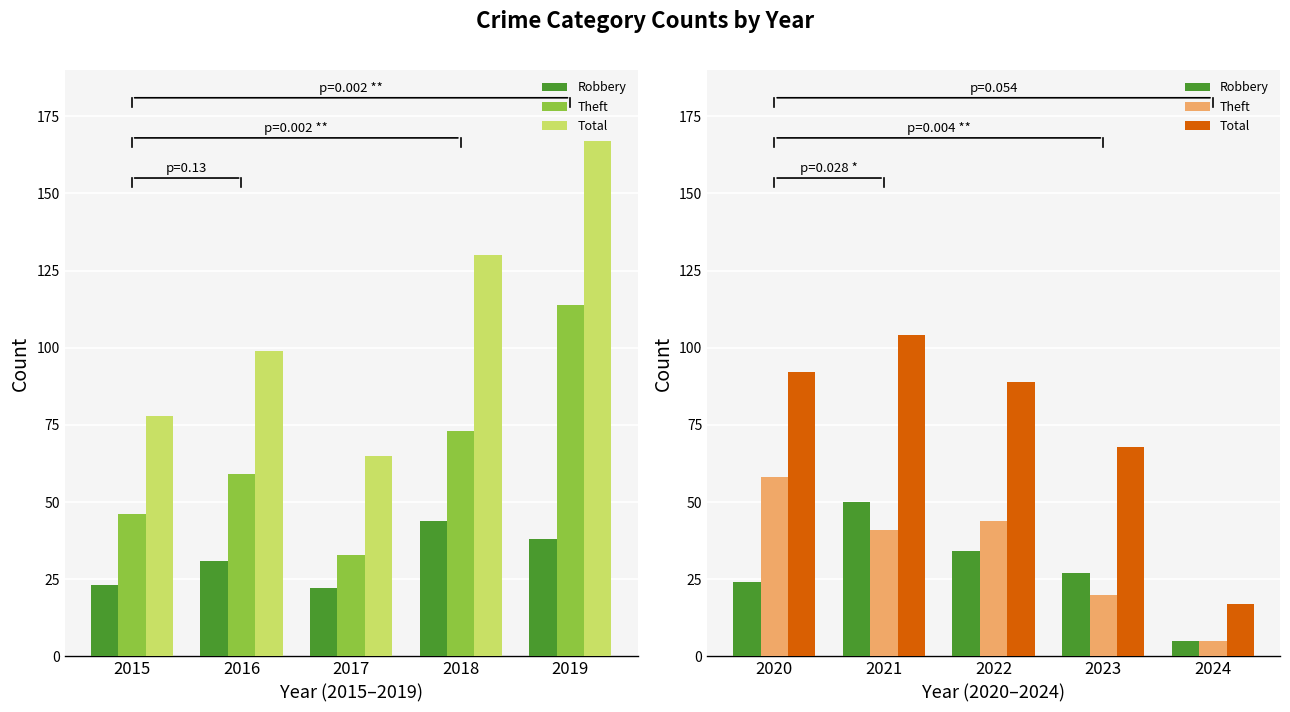

Which series has the largest total across all categories?

Total